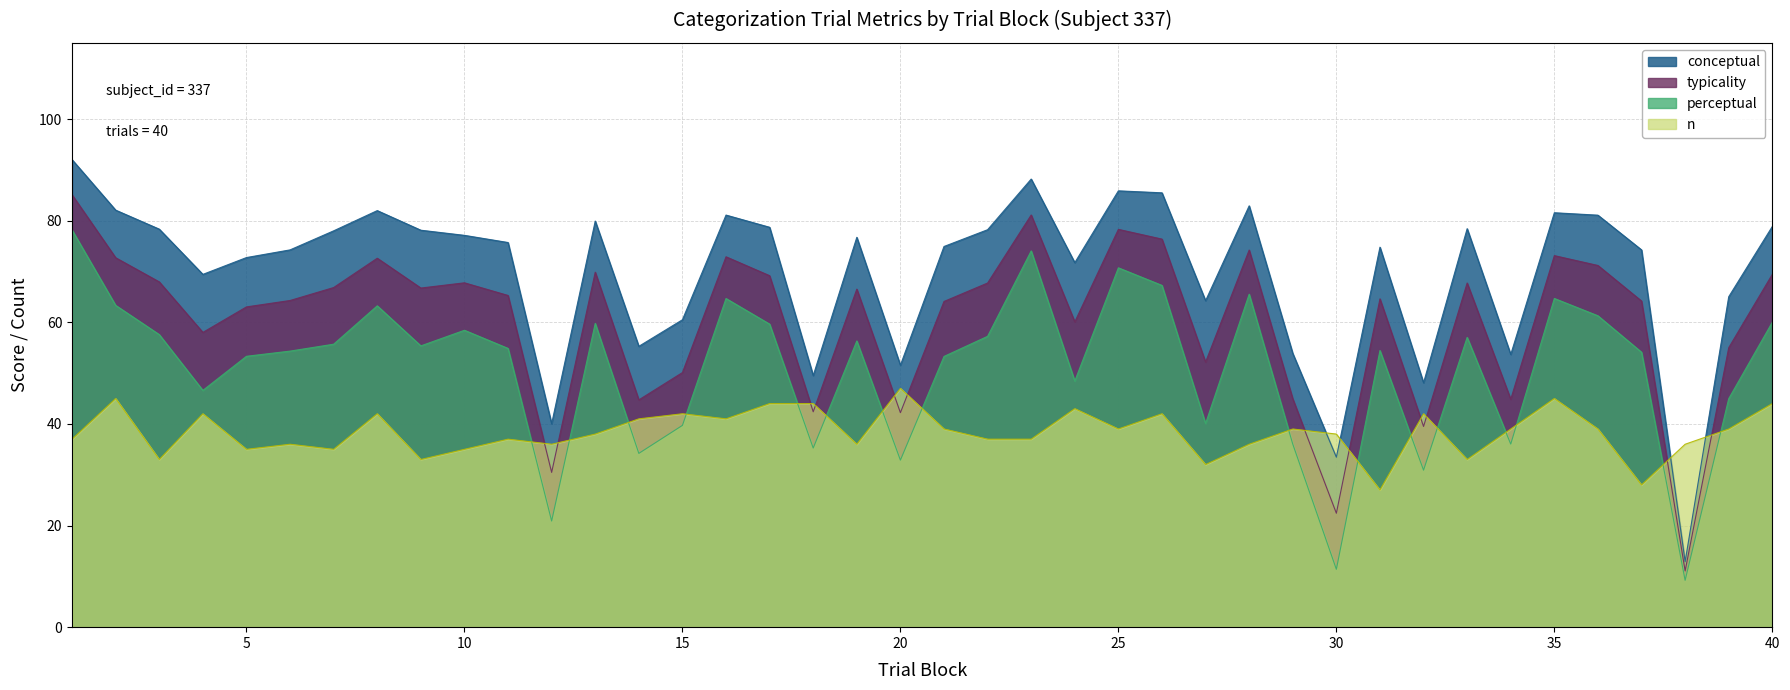

Rank the categories by conceptual value from highest to lowest.

1, 23, 25, 26, 28, 2, 8, 35, 16, 36, 13, 40, 17, 33, 3, 22, 9, 7, 10, 19, 11, 21, 31, 6, 37, 5, 24, 4, 39, 27, 15, 14, 29, 34, 20, 18, 32, 12, 30, 38